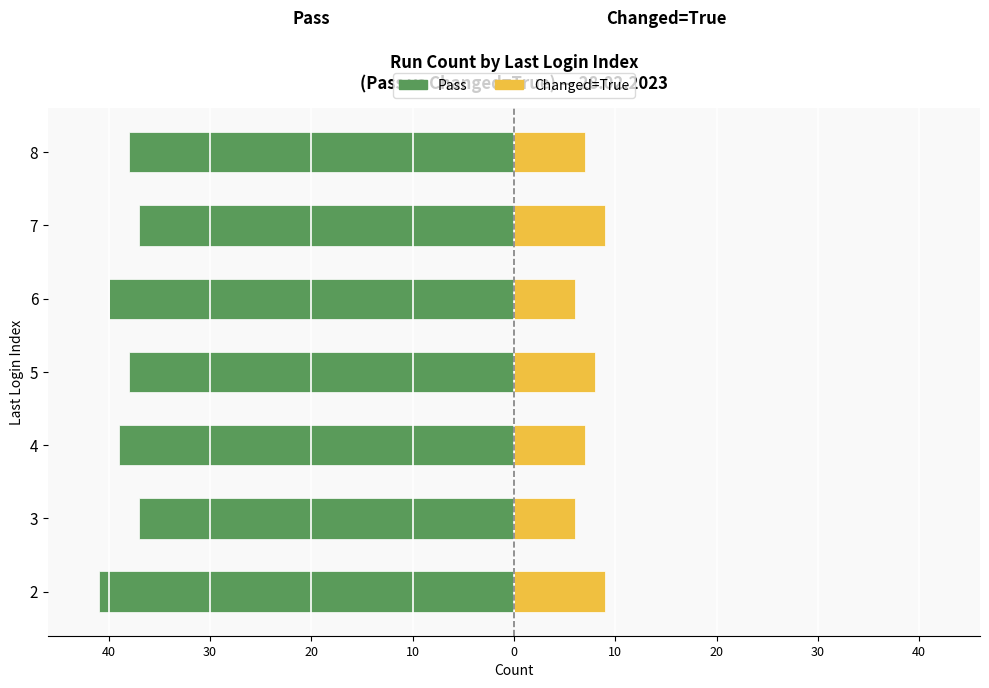

Between 4 and 5, which is larger?

5